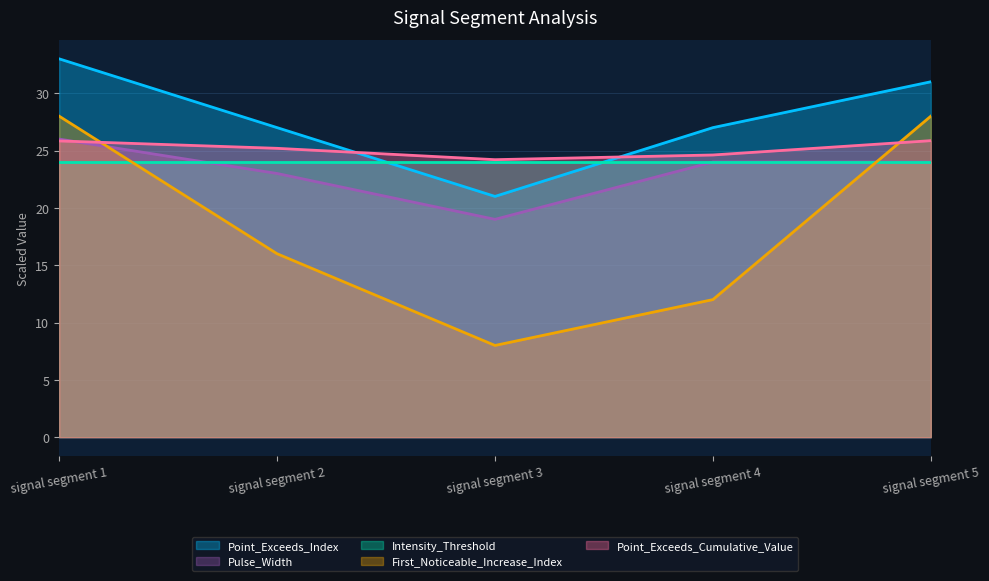

What is the approximate value of Intensity_Threshold at signal segment 3?

24.0